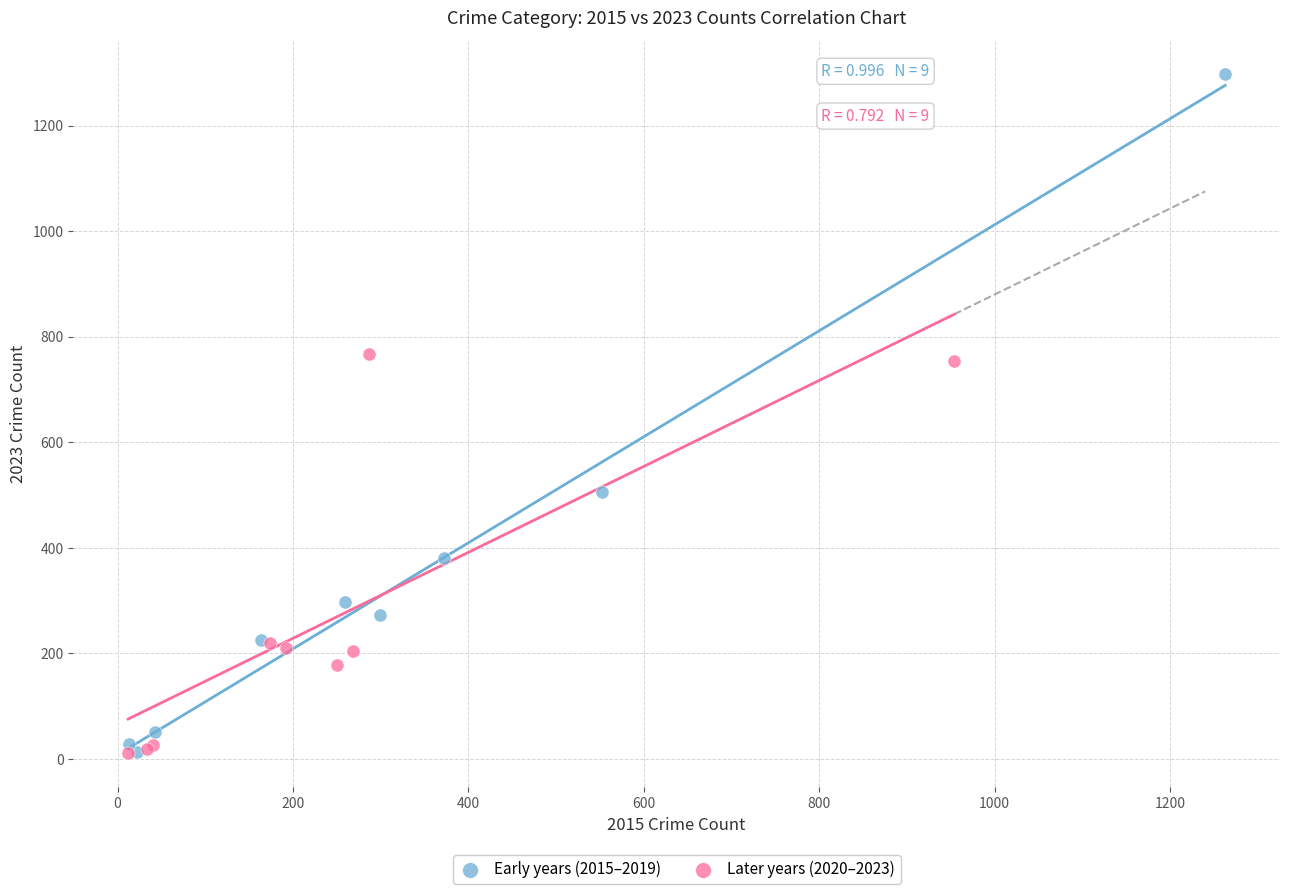

Which series contains the highest Y value?

Early years (2015–2019)